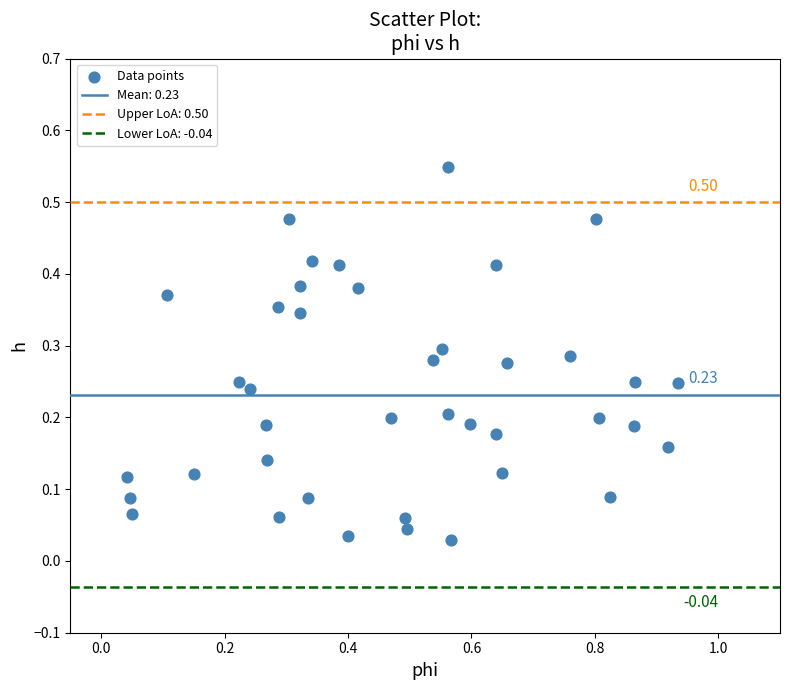

What is the range of X values (max minus min)?

0.9